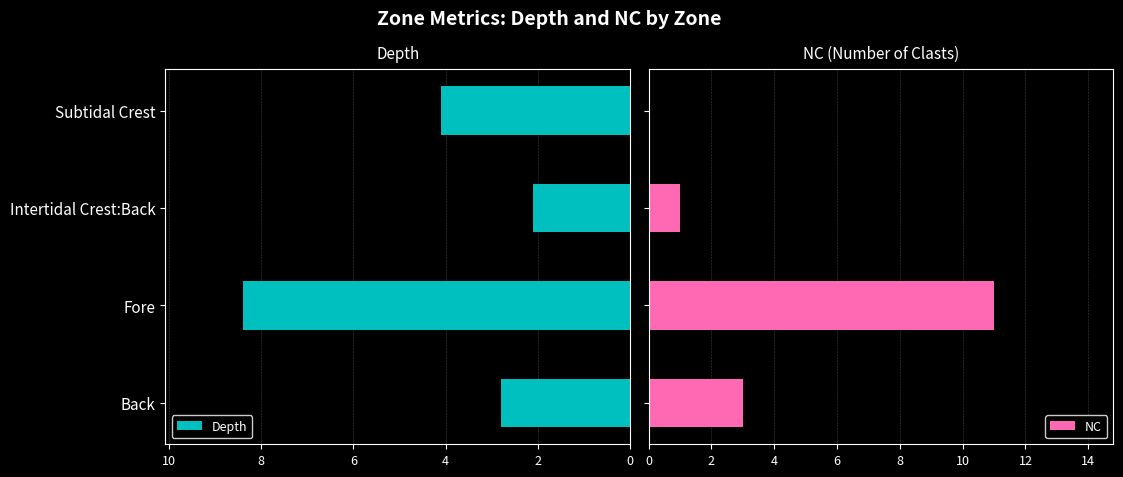

How many bars are there in total?

8